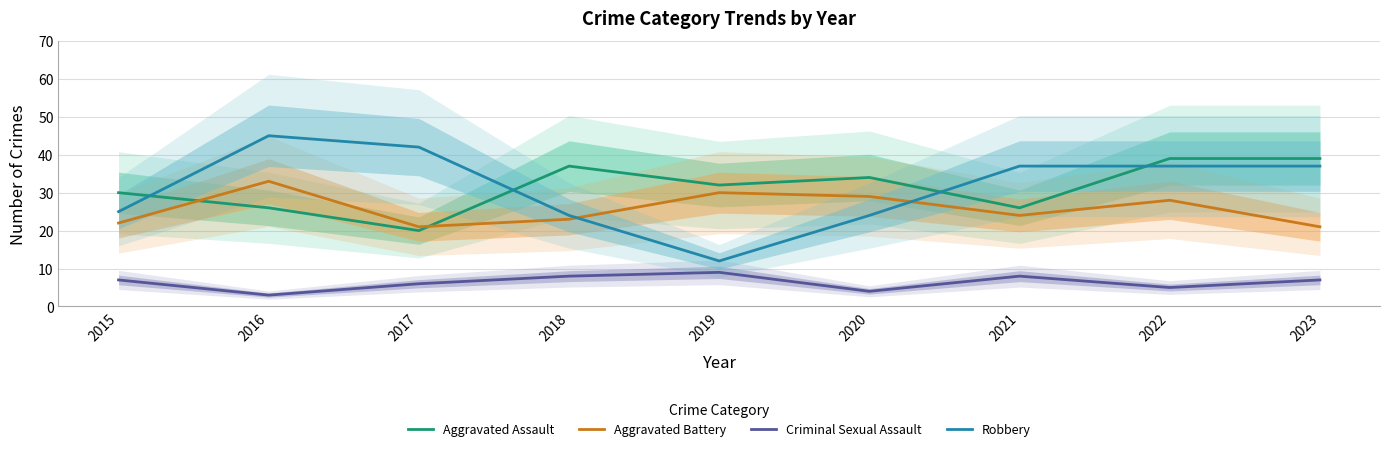

Which label corresponds to the largest value in the chart?

2016